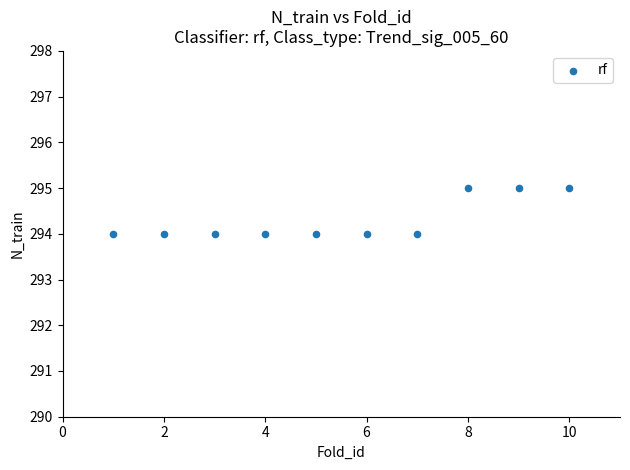

What is the range of X values (max minus min)?

9